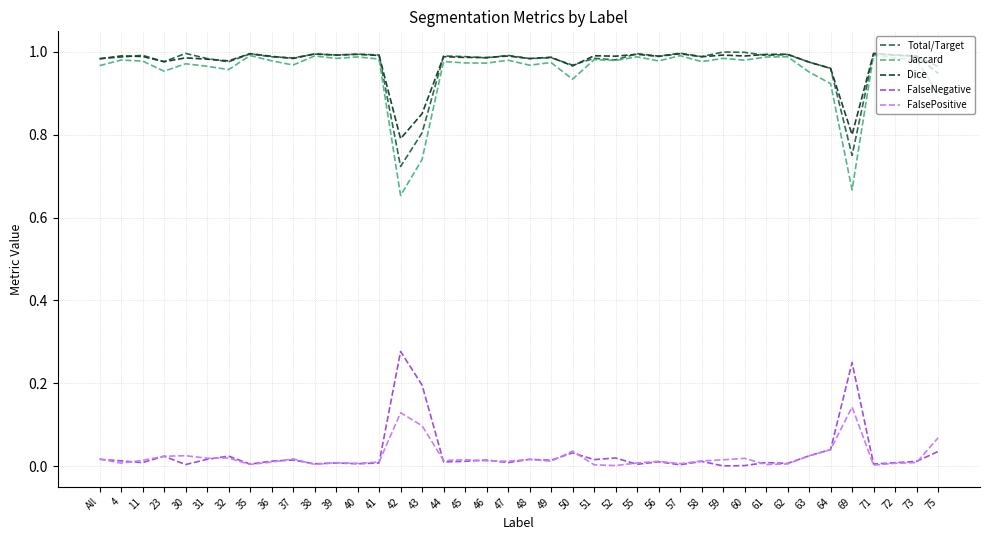

Which series has the widest spread of values?

Jaccard